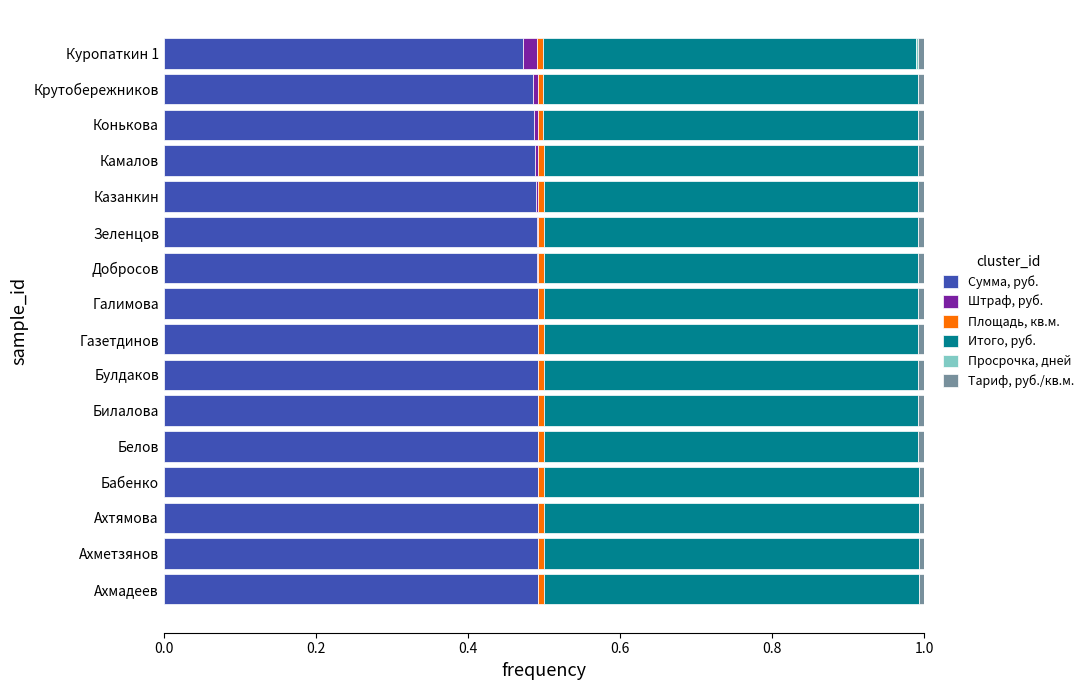

True or false: Сумма, руб. has a value of 0.5 at Бабенко.

True